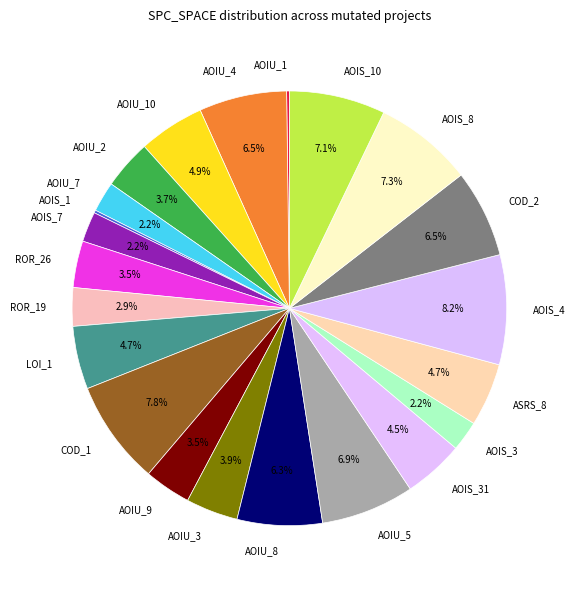

Between AOIU_3 and AOIU_7, which is larger?

AOIU_3